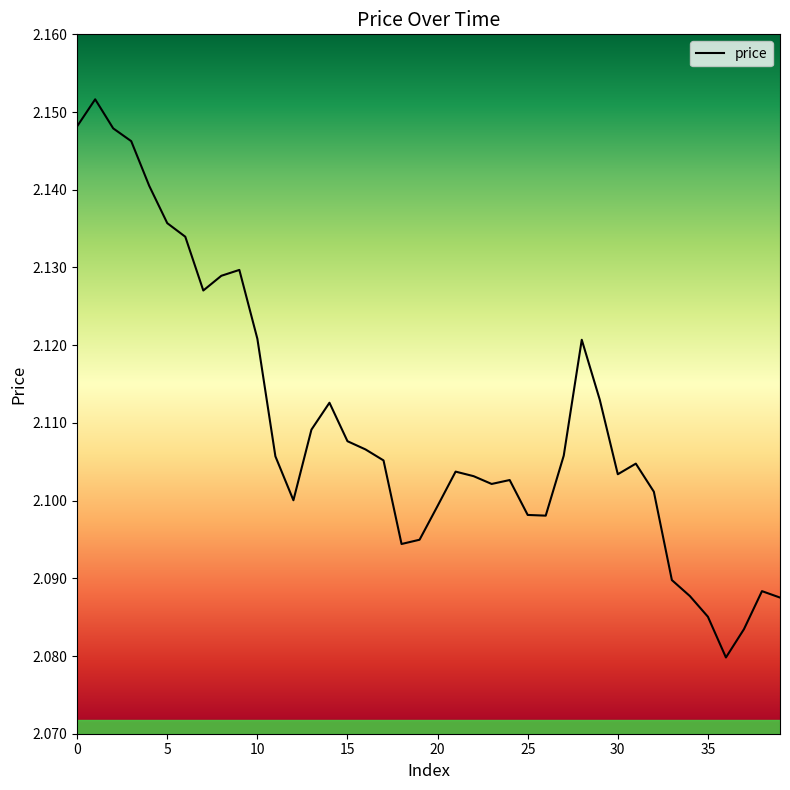

Reading left to right, what are all the values shown in this chart?

0=2.1	1=2.2	2=2.1	3=2.1	4=2.1	5=2.1	6=2.1	7=2.1	8=2.1	9=2.1	10=2.1	11=2.1	12=2.1	13=2.1	14=2.1	15=2.1	16=2.1	17=2.1	18=2.1	19=2.1	20=2.1	21=2.1	22=2.1	23=2.1	24=2.1	25=2.1	26=2.1	27=2.1	28=2.1	29=2.1	30=2.1	31=2.1	32=2.1	33=2.1	34=2.1	35=2.1	36=2.1	37=2.1	38=2.1	39=2.1